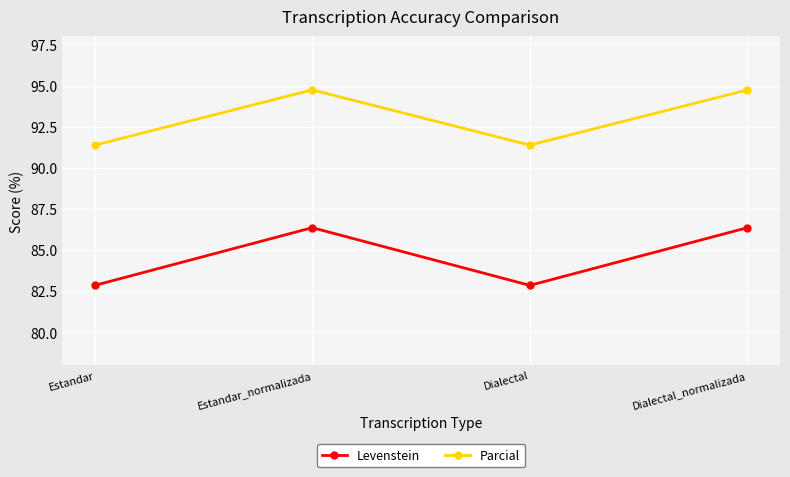

How many values in the Parcial series exceed 94?

2